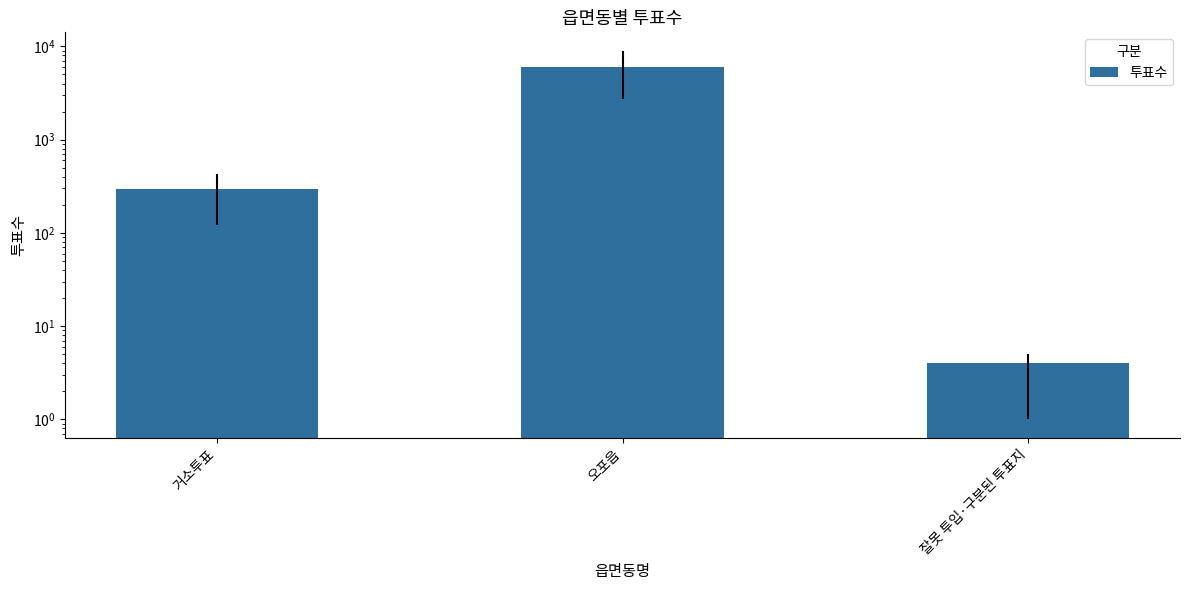

Count the number of values greater than 297.

1